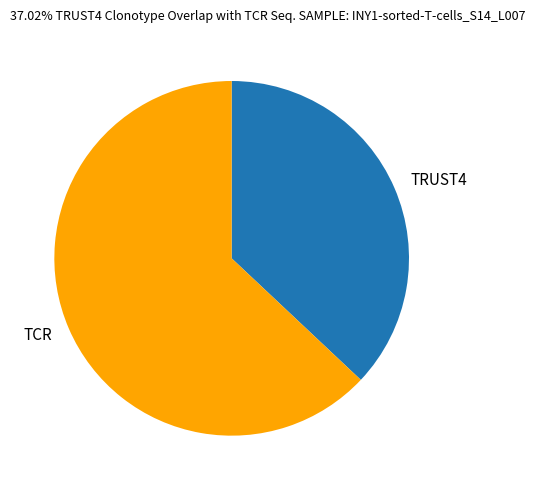

How many slices are in this pie chart?

2